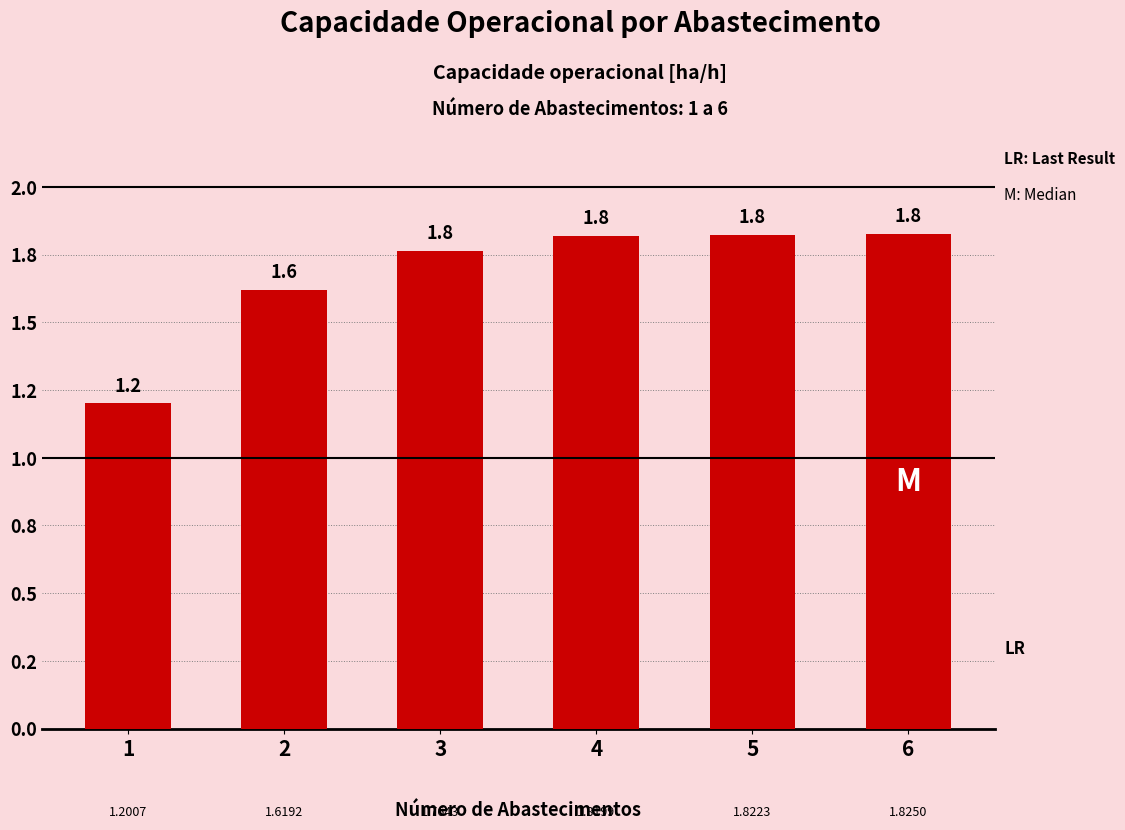

Reading left to right, what are all the values shown in this chart?

1.2	1.6	1.8	1.8	1.8	1.8